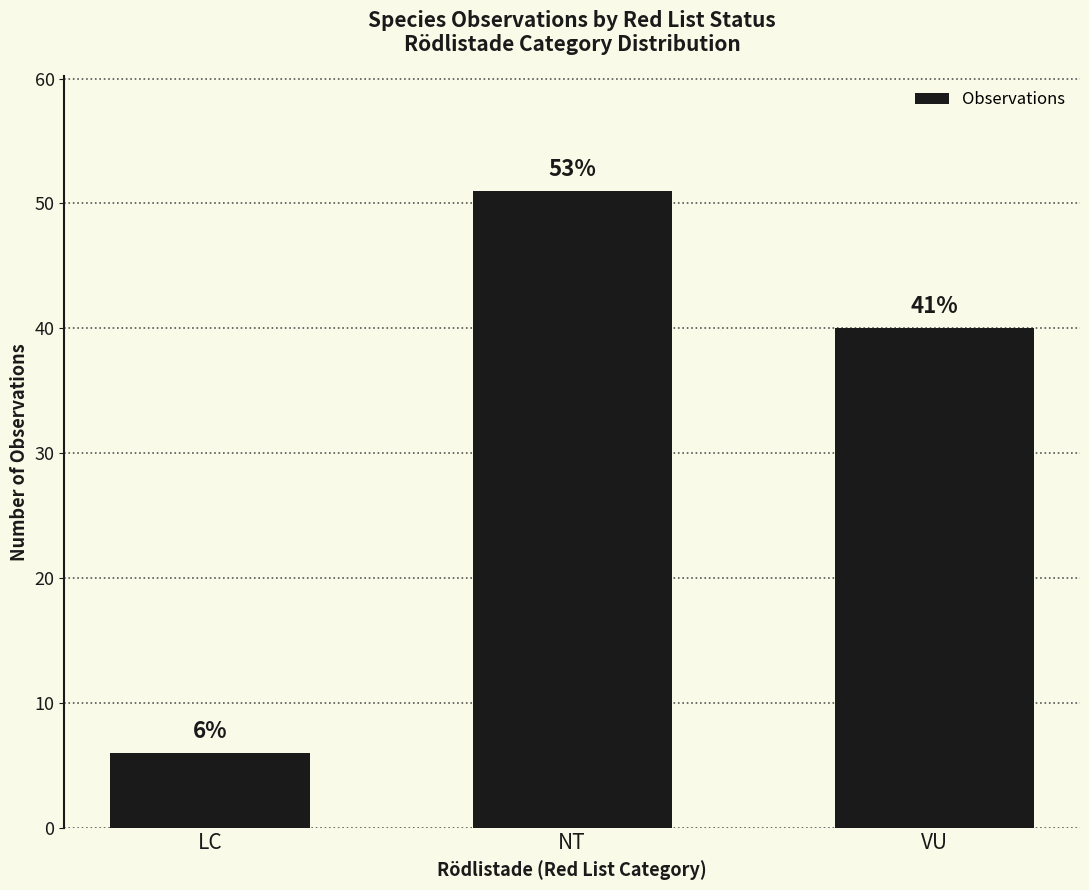

What is the label of the 2nd bar from the left?

NT